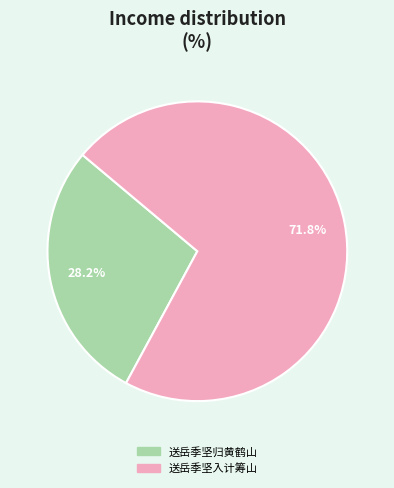

To the nearest percent, what is the average slice percentage?

50%